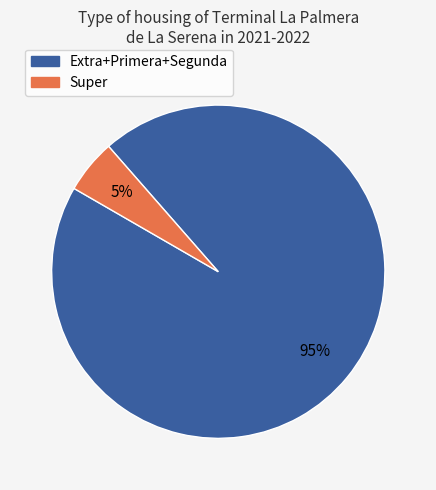

Does any single category account for the majority?

Yes